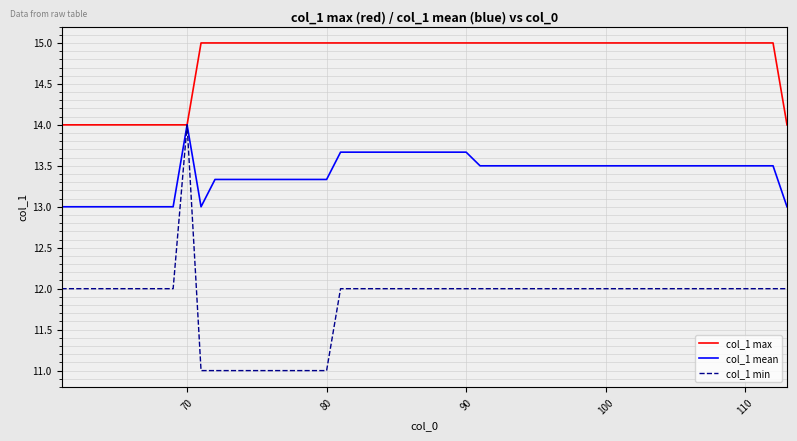

What is the smallest value displayed?

11.0